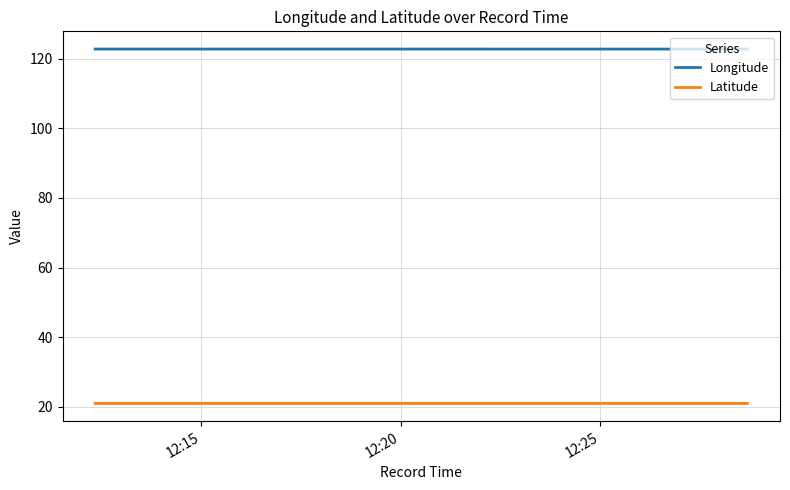

How many lines are shown in the chart?

2